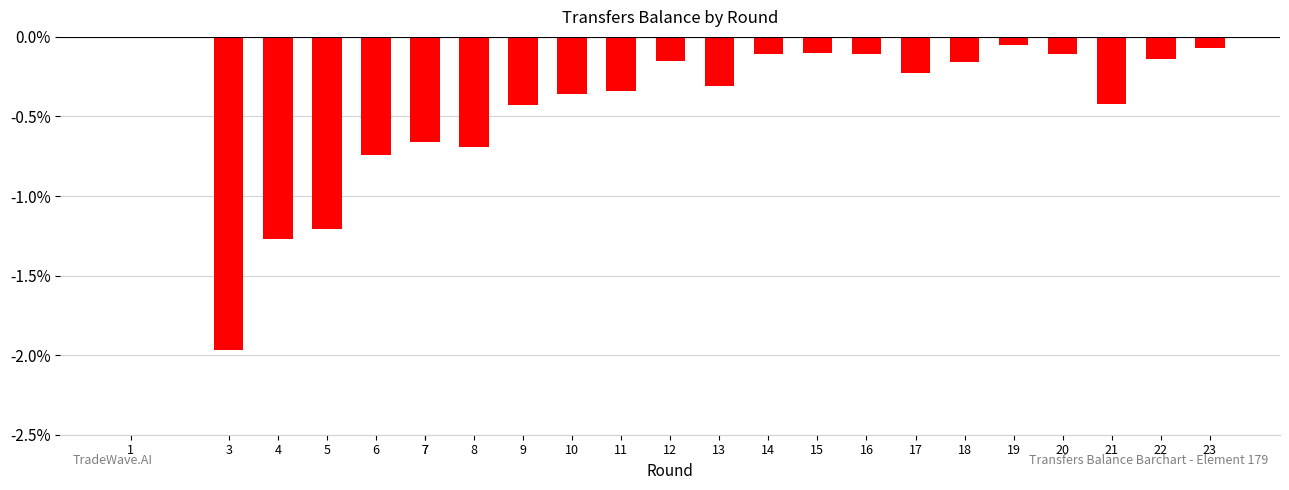

Does the chart contain stacked bars?

No